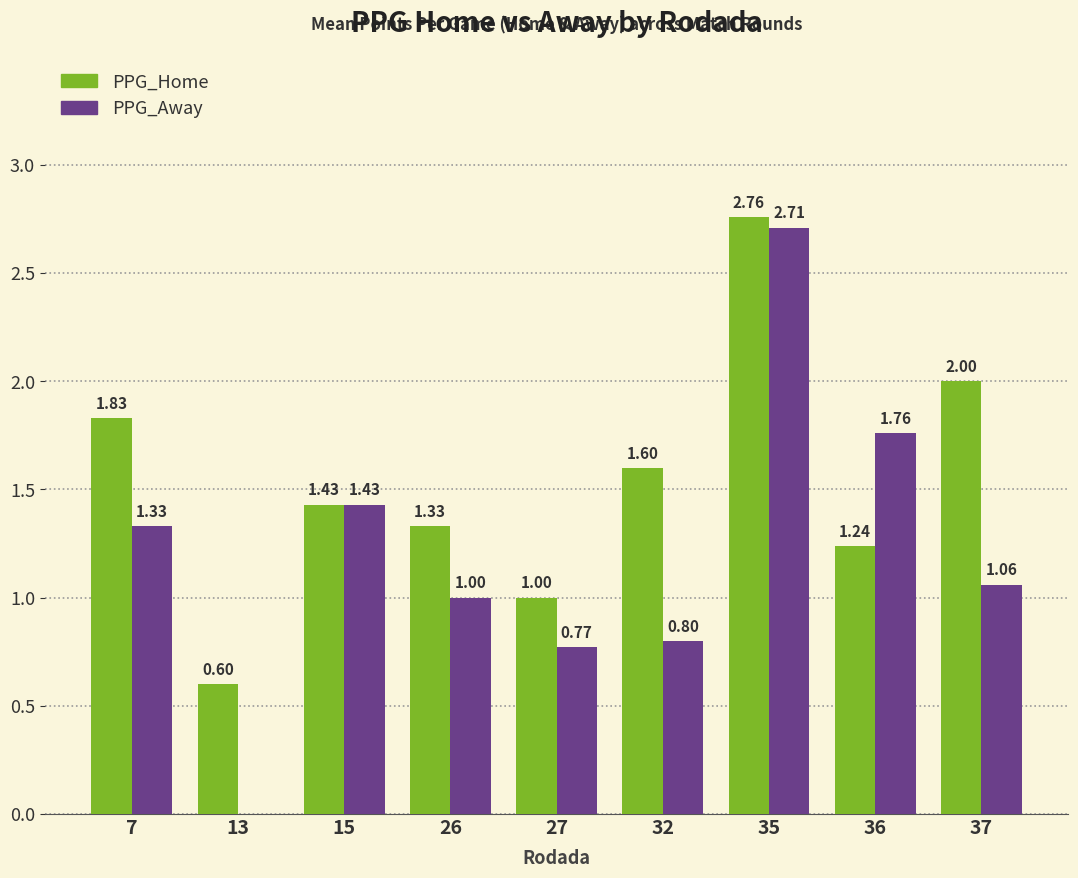

What is the sum of all PPG_Away values?

10.9